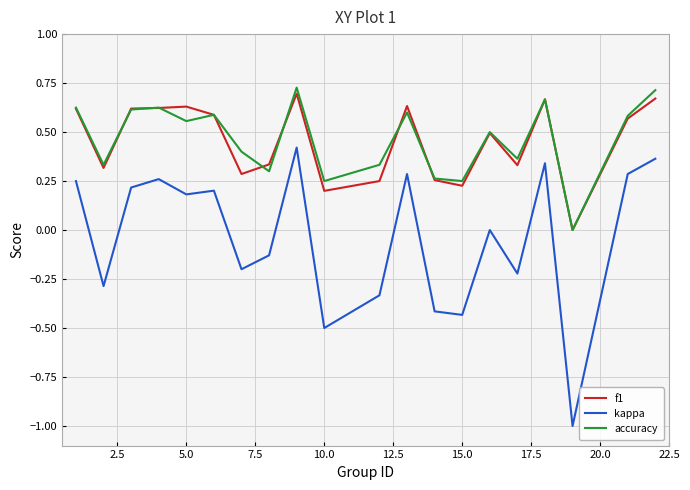

Which series has the largest range (max minus min)?

kappa